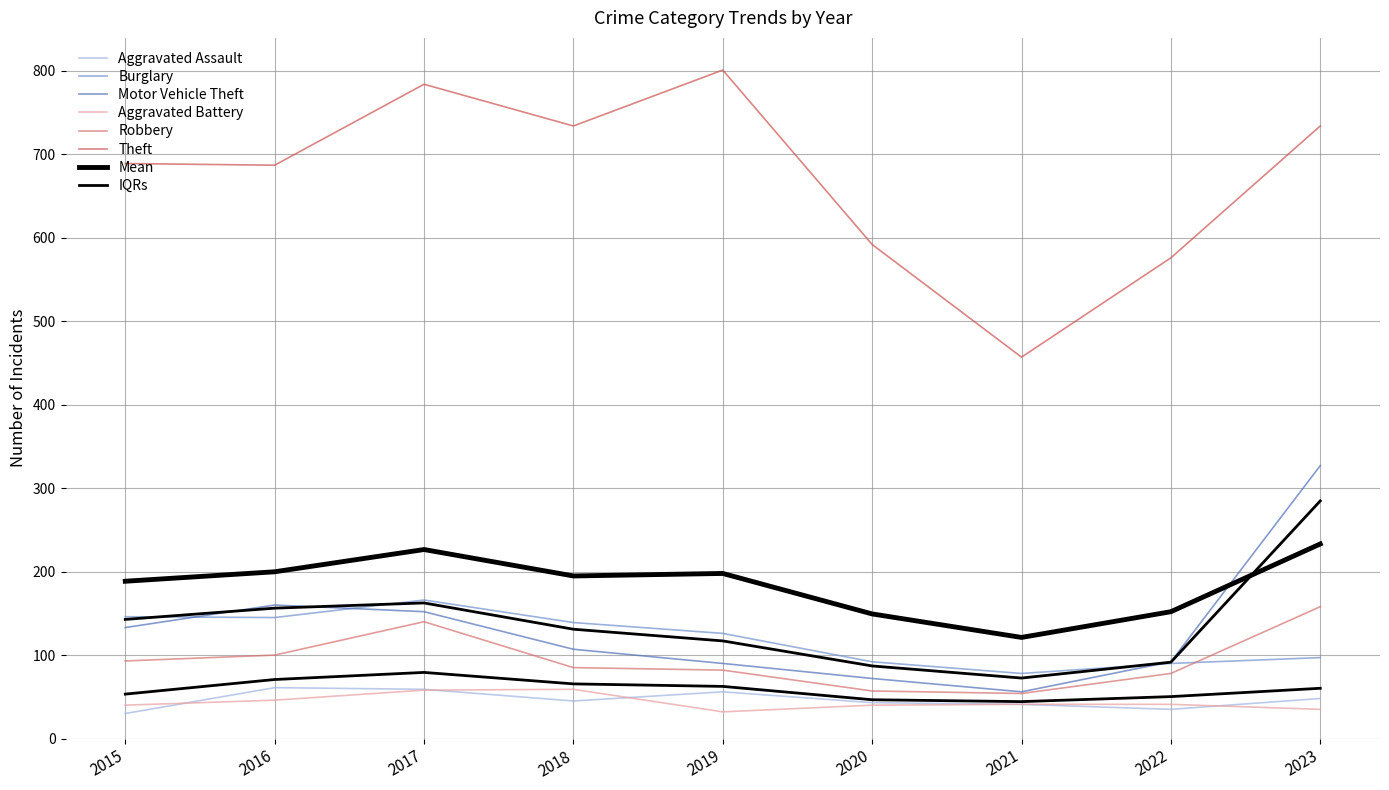

What is the difference between the Aggravated Assault values at 2017 and 2015?

29